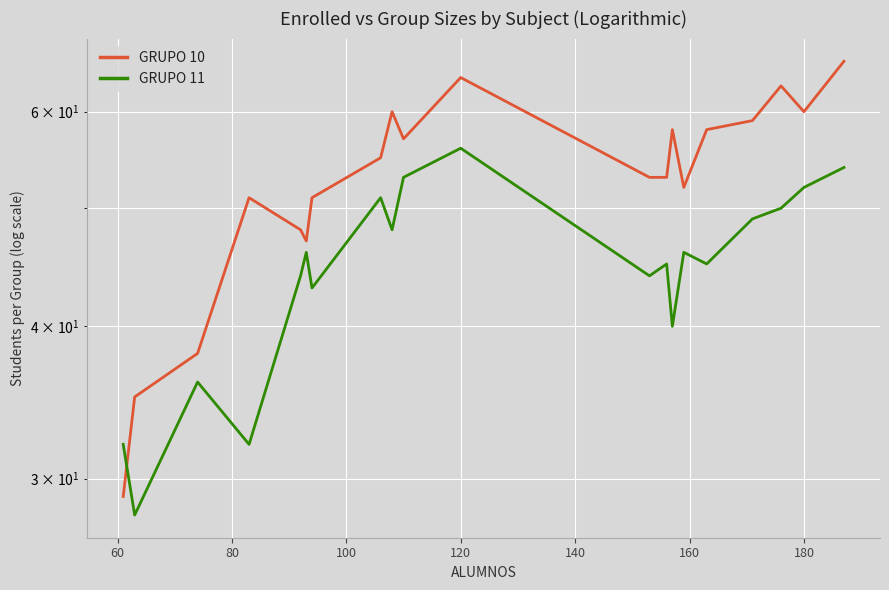

How many times do GRUPO 10 and GRUPO 11 cross each other?

1